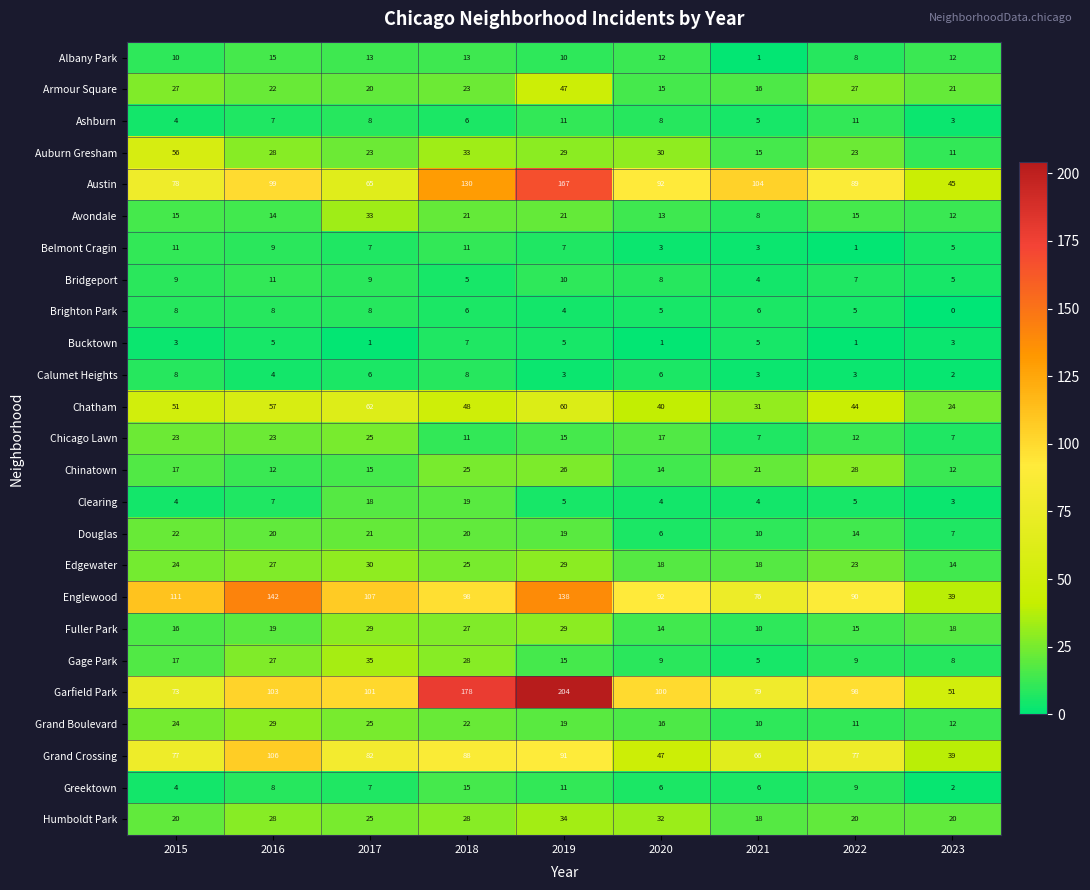

The Bucktown series shows 5 at 2016. True or false?

True